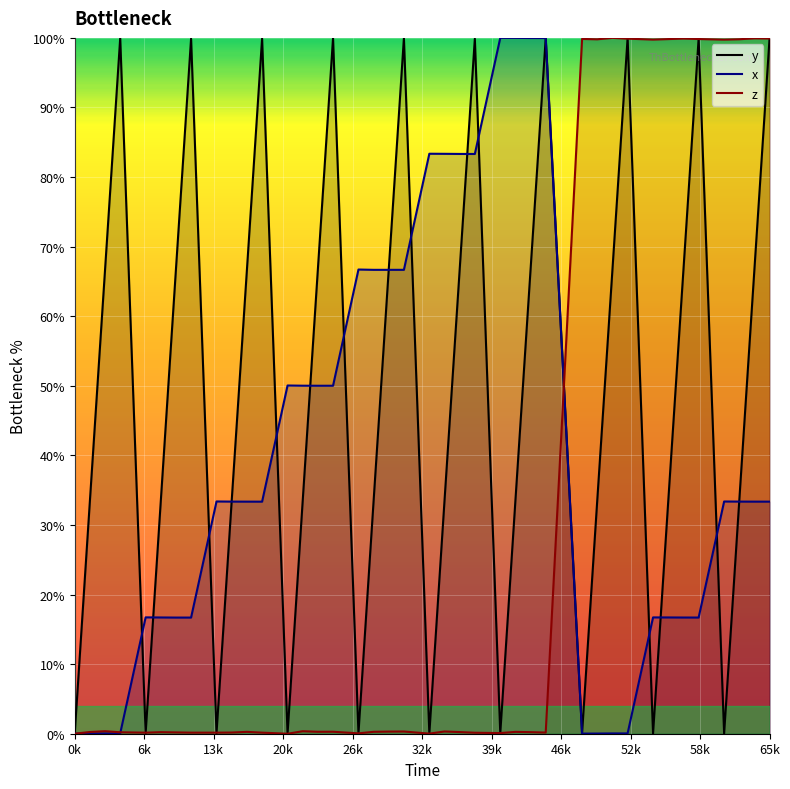

Which series has the largest total across all categories?

y